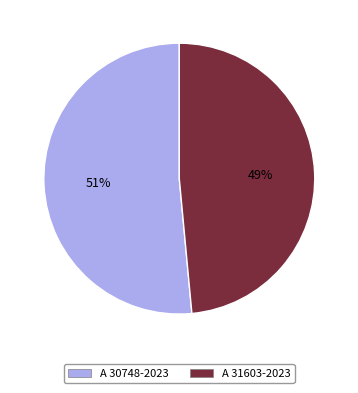

Between A 31603-2023 and A 30748-2023, which is larger?

A 30748-2023